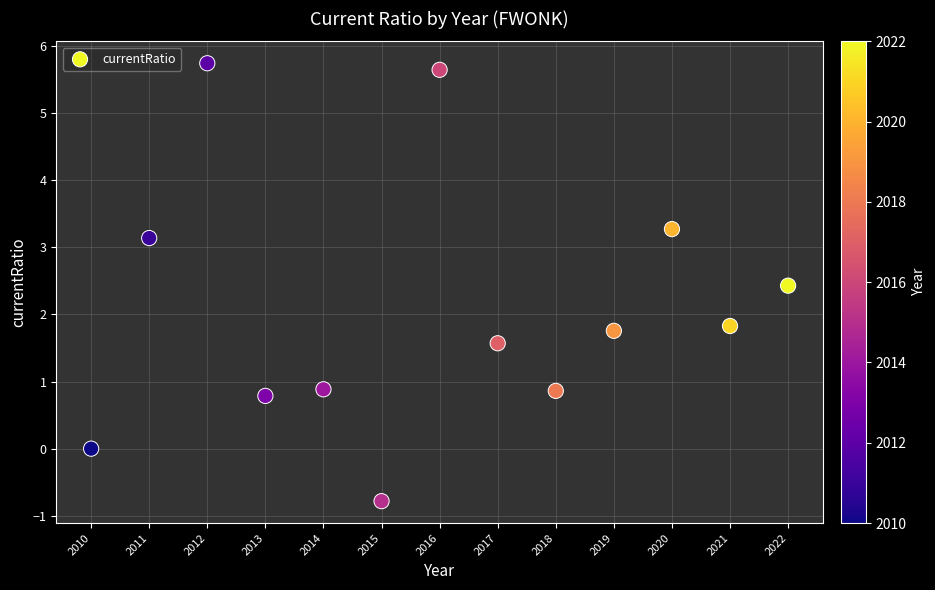

What Y value in the scatter plot is closest to 2?

1.8